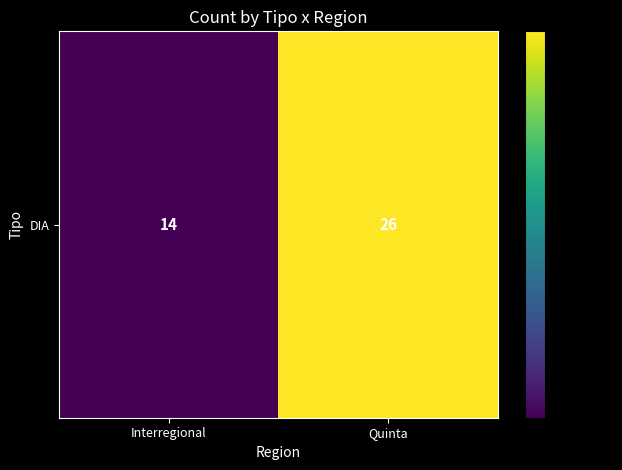

True or false: the data shows 8 at Quinta.

False